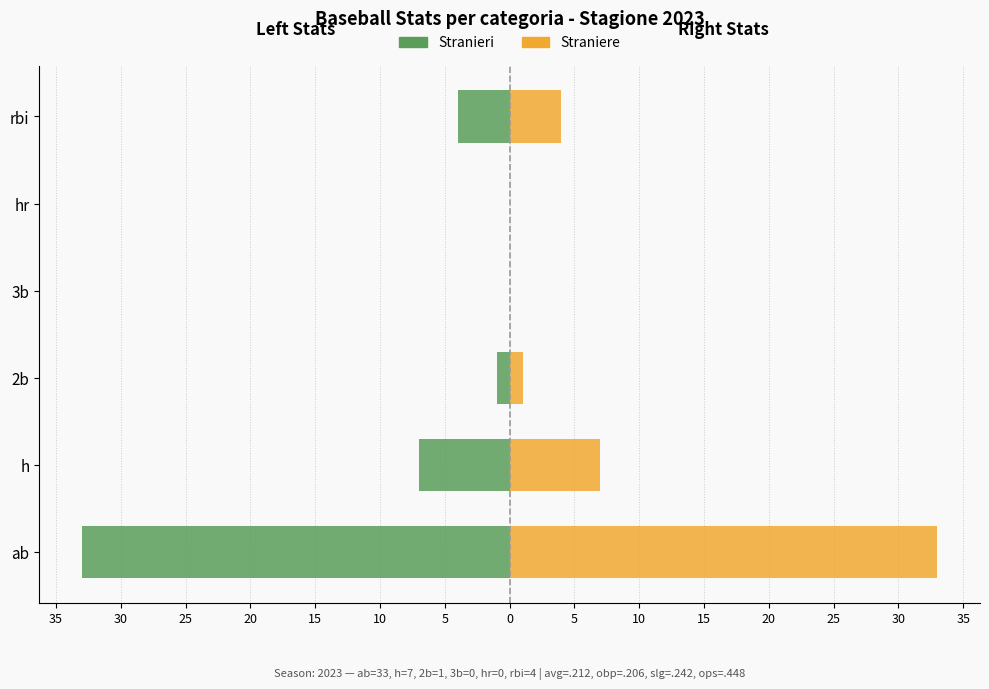

The Straniere (Right) series shows -13 at 3b. True or false?

False